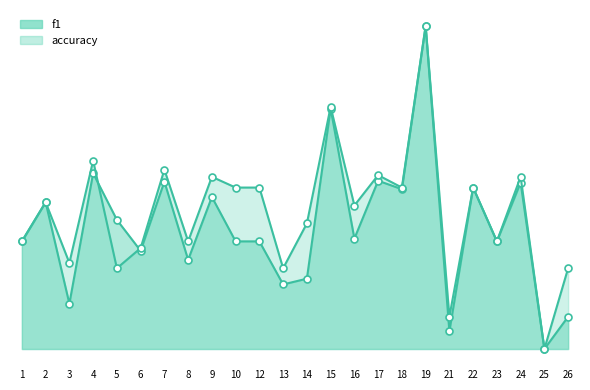

Where do accuracy and f1 first cross each other?

4 and 5